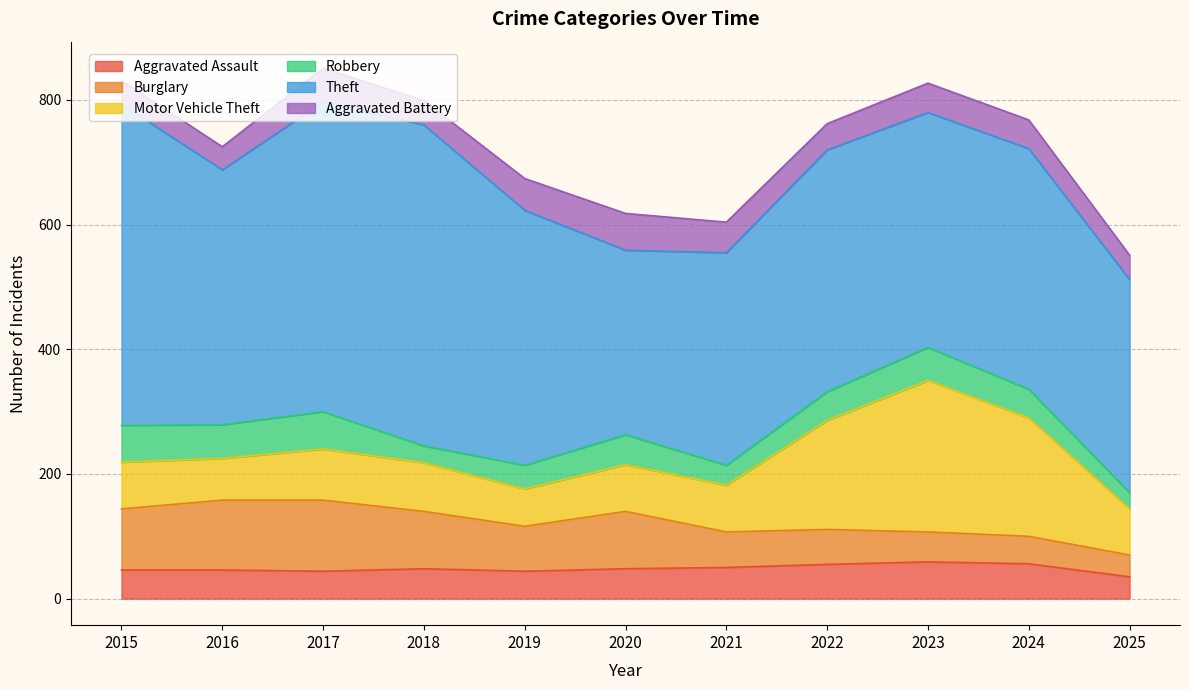

Reading left to right, what are all the values shown in this chart?

Aggravated Assault: 46	46	44	48	44	48	50	55	59	56	35
Burglary: 98	112	114	92	72	92	57	56	48	44	35
Motor Vehicle Theft: 75	67	82	78	60	75	75	175	243	190	74
Robbery: 59	54	60	27	38	48	32	46	53	46	26
Theft: 515	409	497	515	409	296	341	388	377	386	342
Aggravated Battery: 38	37	54	39	51	59	49	42	47	46	39